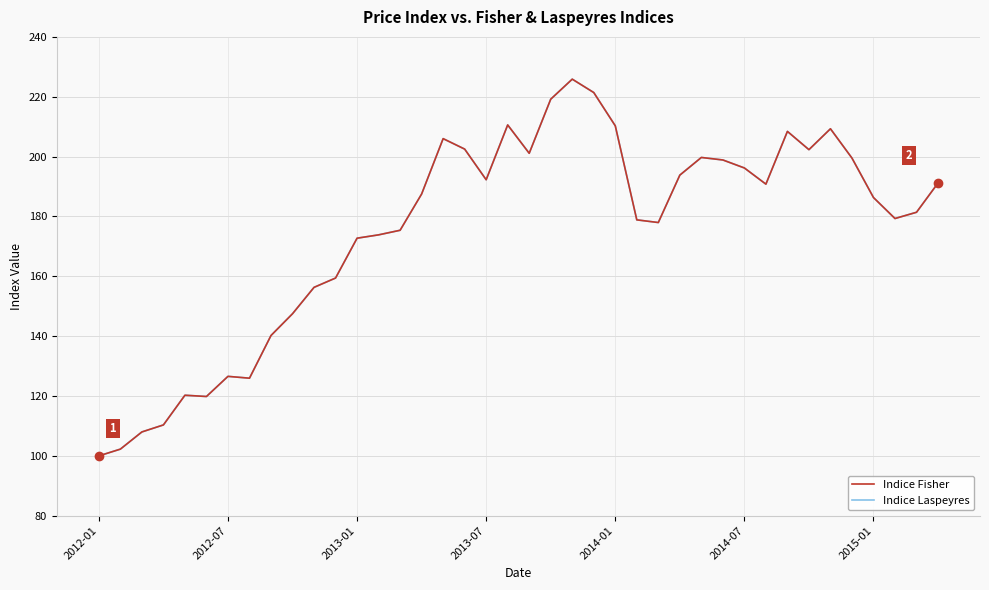

At how many categories does at least one series exceed 199?

13